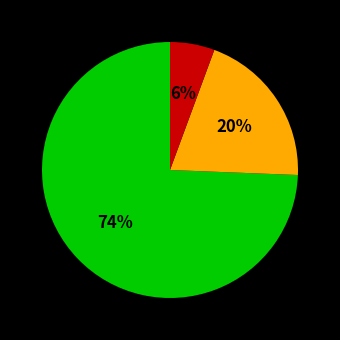

Is there any slice that represents more than half of the pie?

Yes